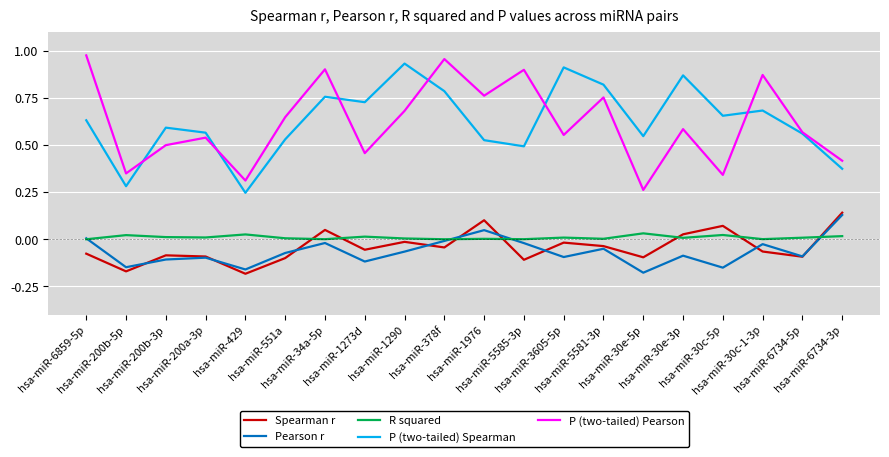

At hsa-miR-30c-5p, list the series in order from largest to smallest.

P (two-tailed) Spearman, P (two-tailed) Pearson, Spearman r, R squared, Pearson r